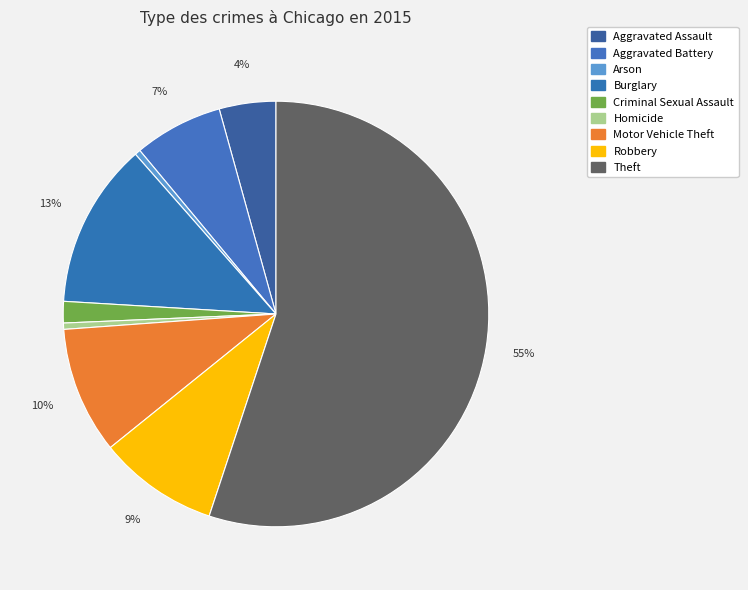

How many segments does this pie chart have?

9